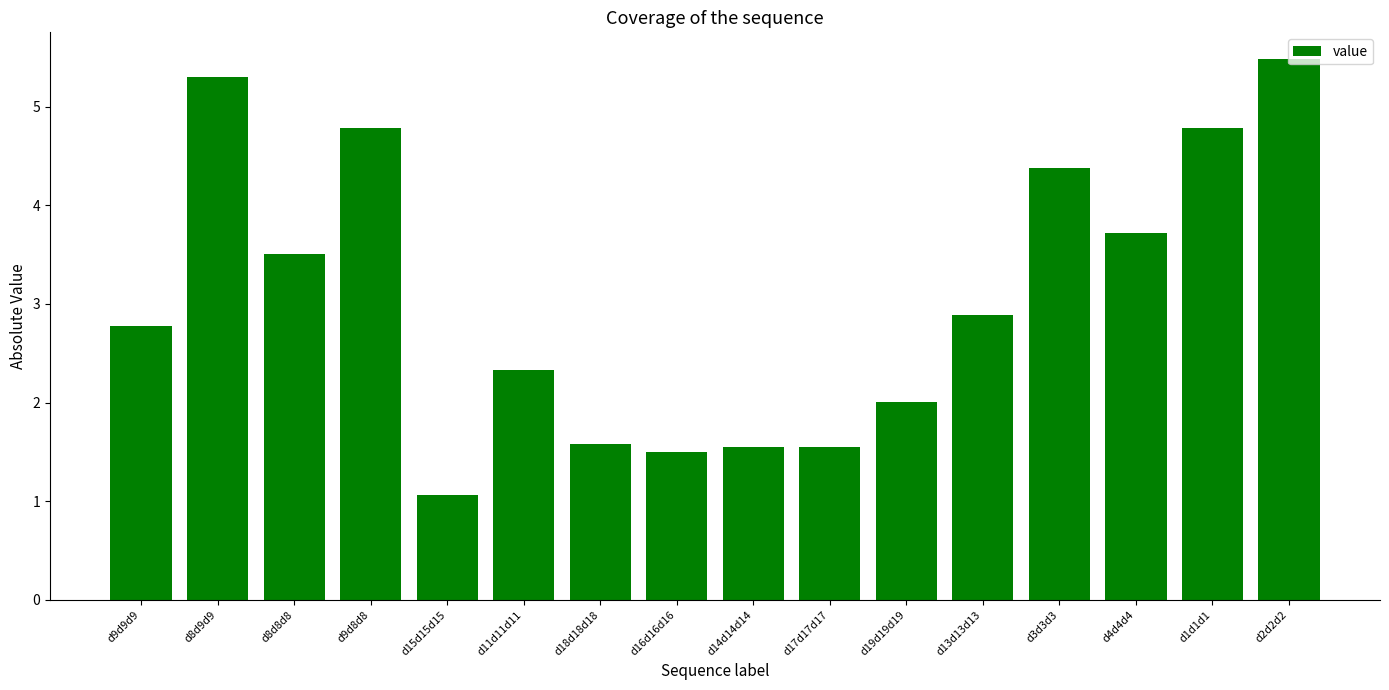

How many series are shown in this chart?

1